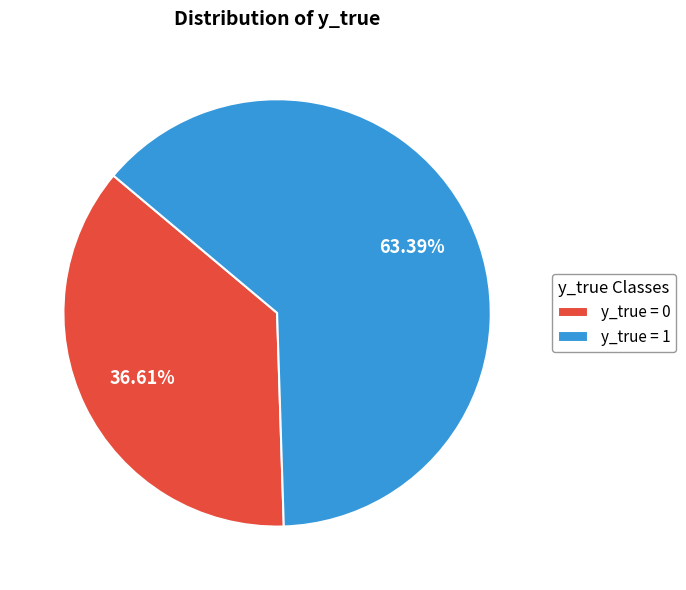

What is the ratio of the value at y_true = 0 to the value at y_true = 1?

0.6